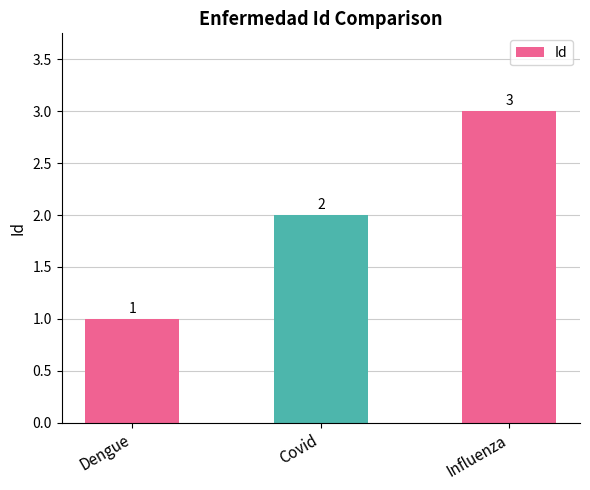

The chart shows a value of 1 at Dengue. True or false?

True